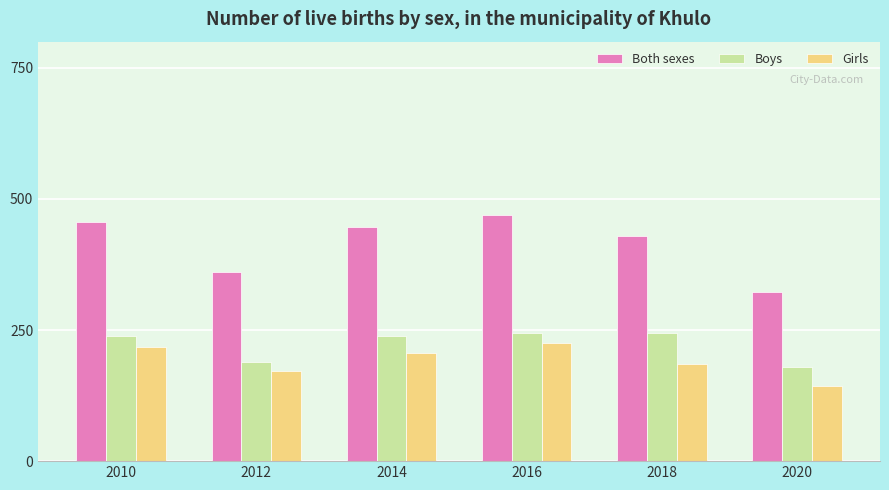

What is the maximum value for Boys?

244